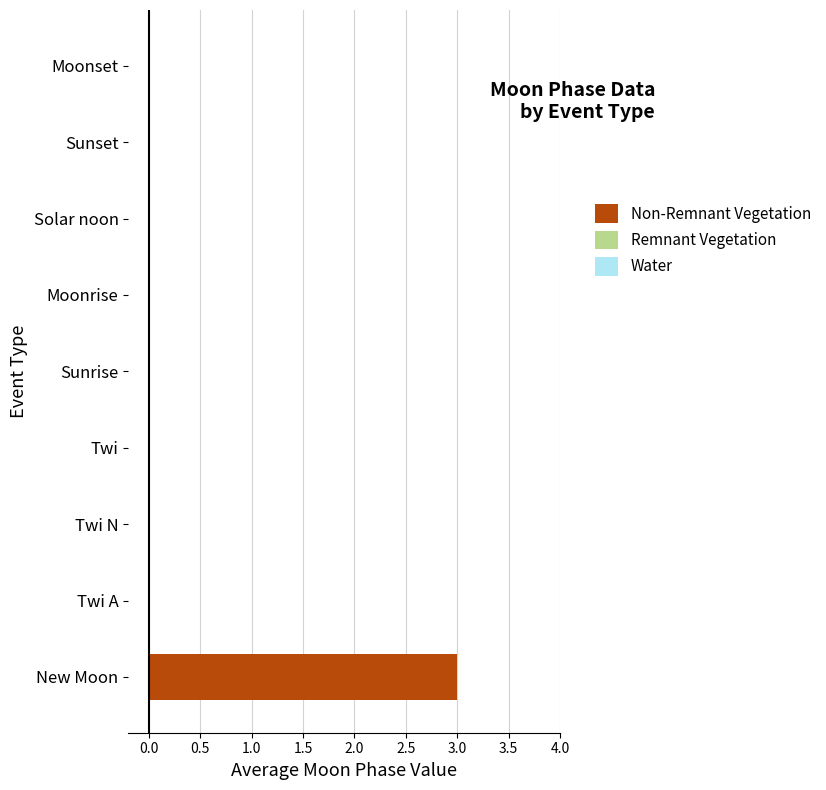

Which has a higher value, Twi N or New Moon?

New Moon